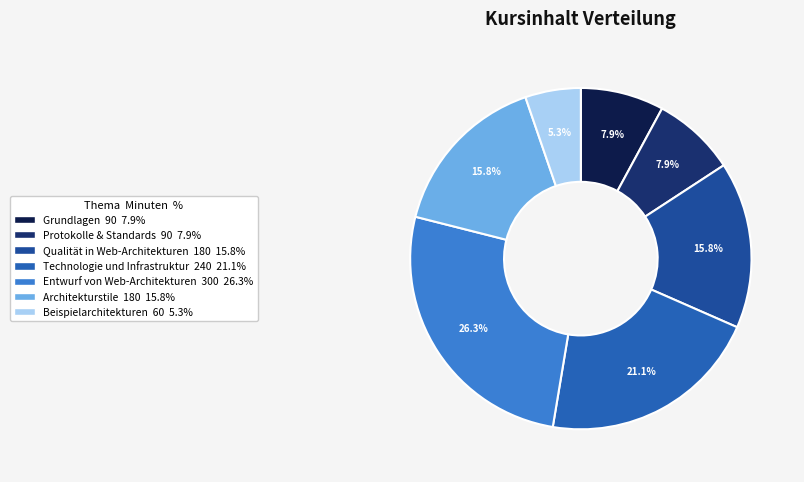

To the nearest percent, what is the combined percentage of Technologie und Infrastruktur and Beispielarchitekturen?

26%